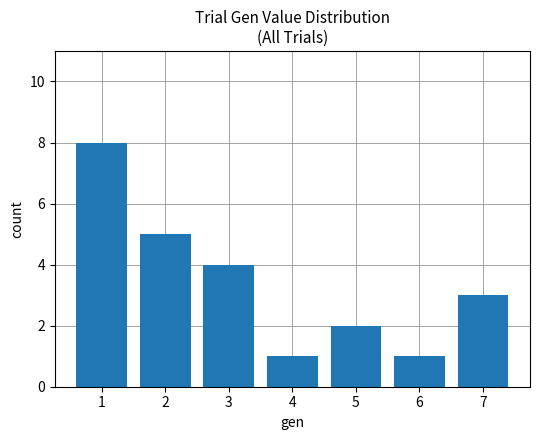

Reading right to left, list all the values displayed in this chart.

3	1	2	1	4	5	8